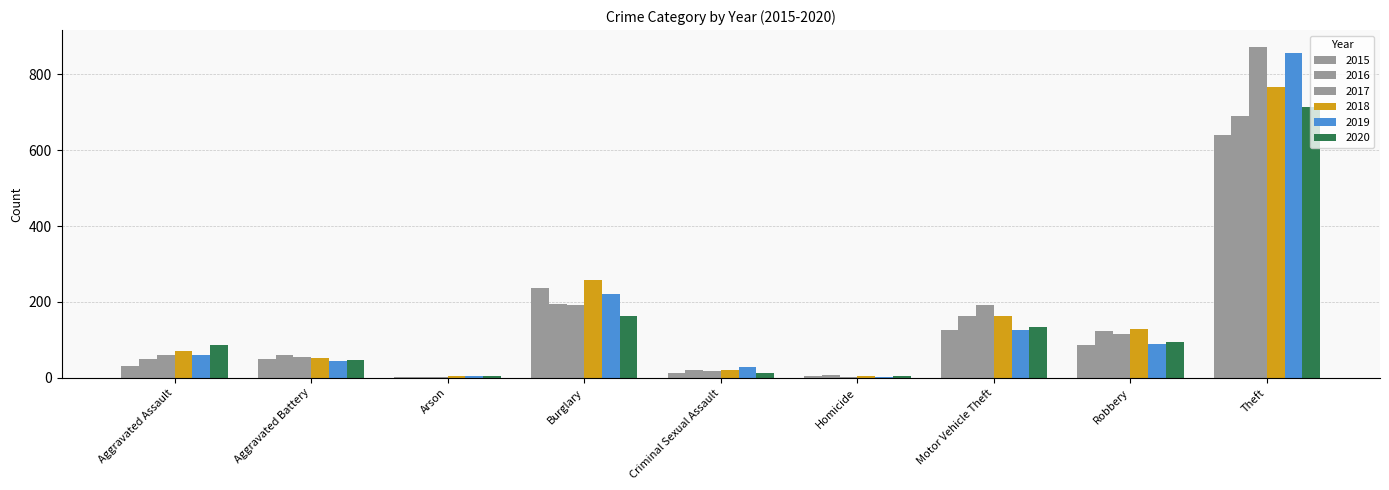

Does the chart contain stacked bars?

No